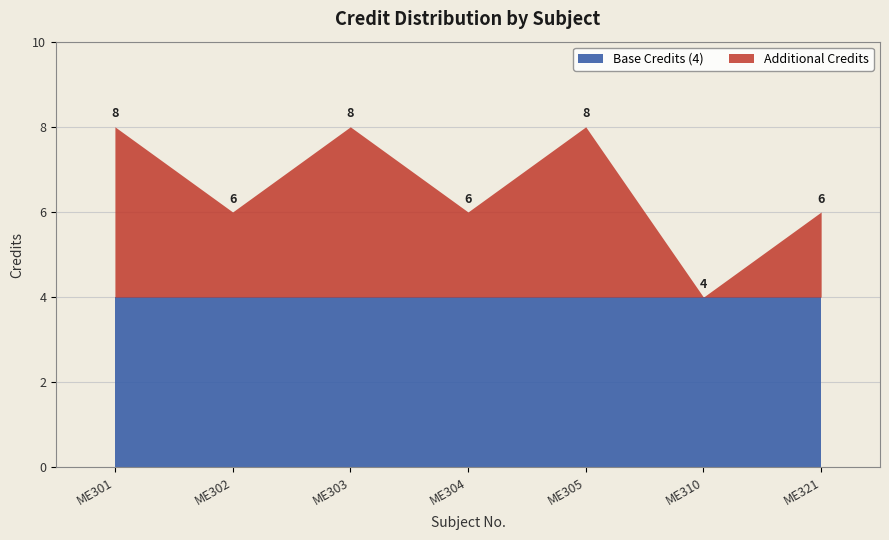

Reading left to right, extract all data points from this chart.

ME301=8	ME302=6	ME303=8	ME304=6	ME305=8	ME310=4	ME321=6